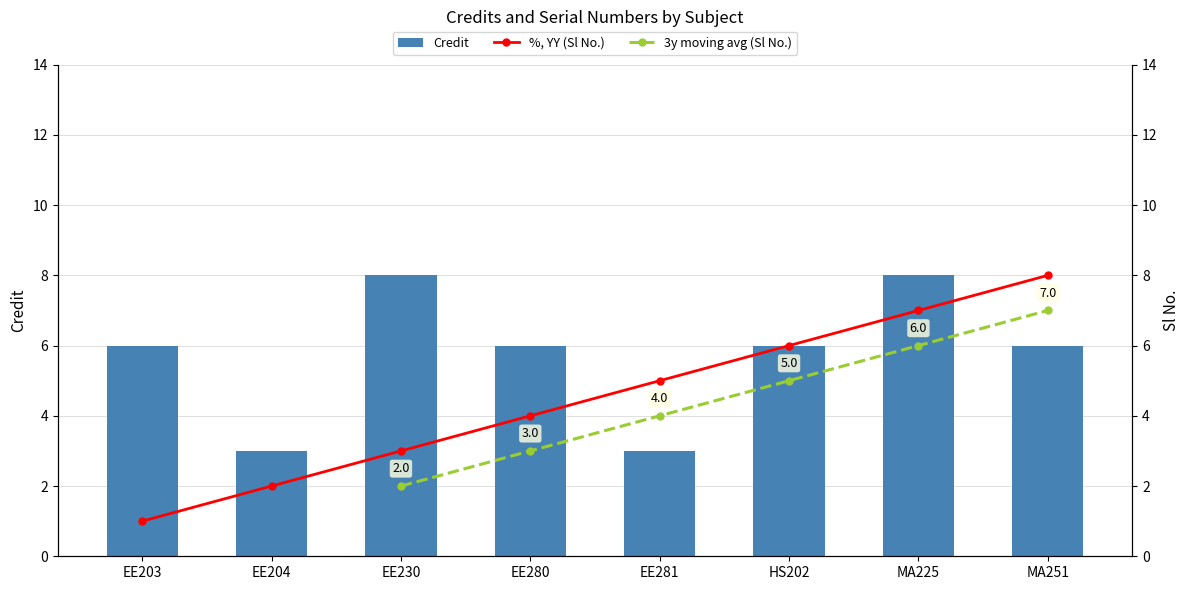

What is the sum of all Sl No. values?

36